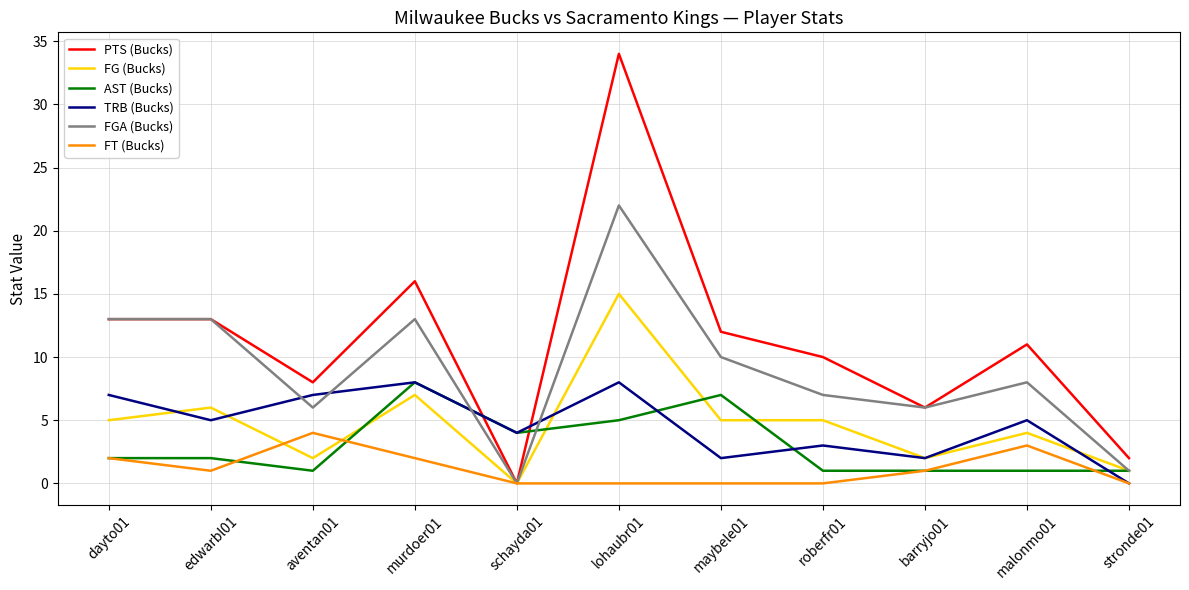

What is the difference between the second highest and second lowest values in the FGA (Bucks) series?

12